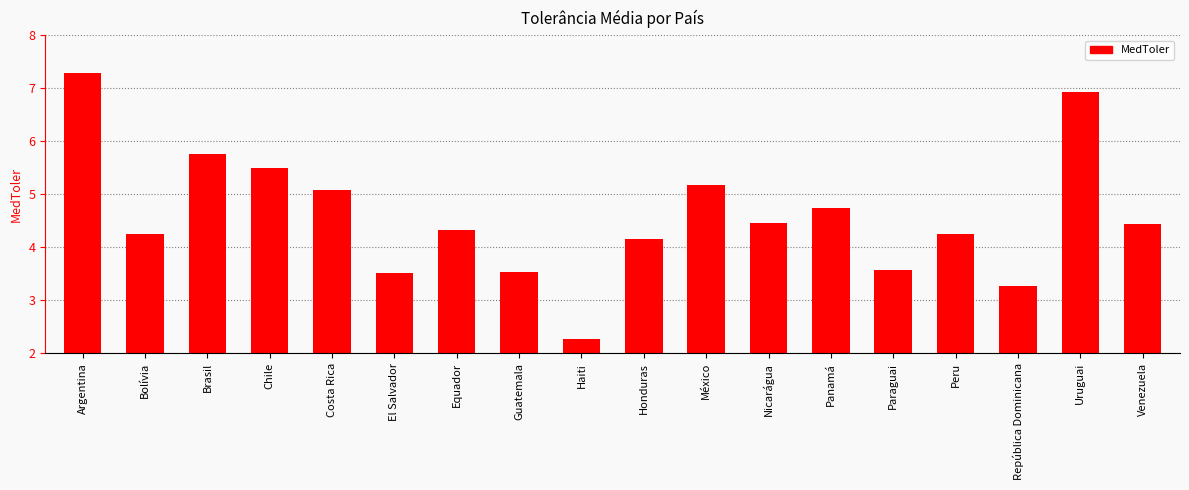

Where does the data first go above 2?

Argentina